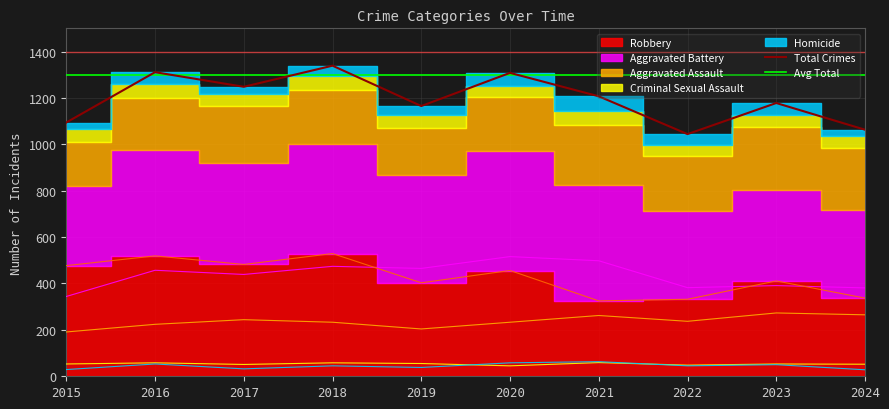

Is it true that Criminal Sexual Assault equals 86 at 2017?

False